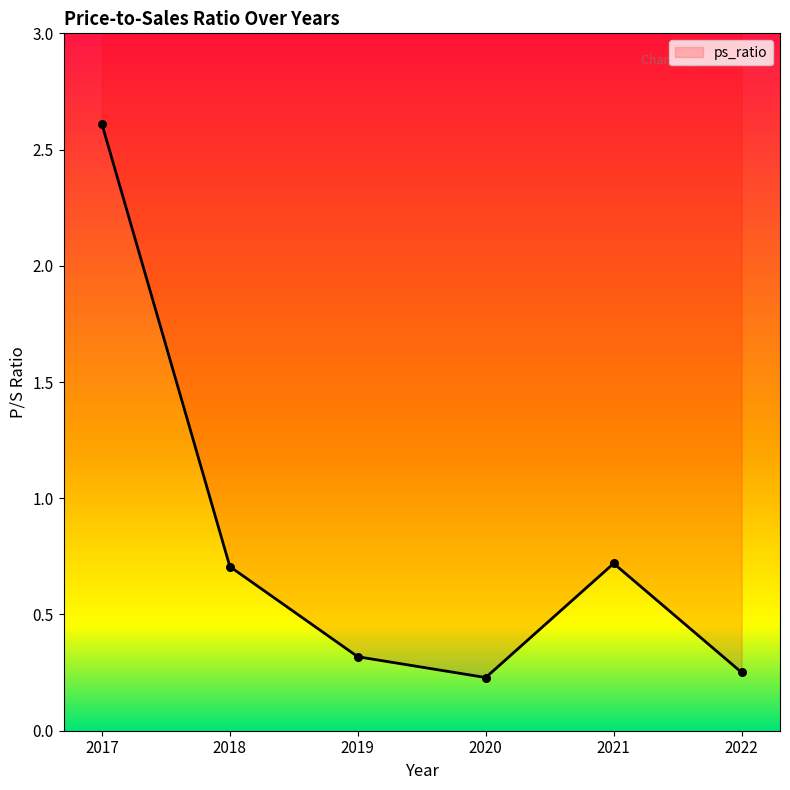

Which has a higher value, 2022 or 2019?

2019